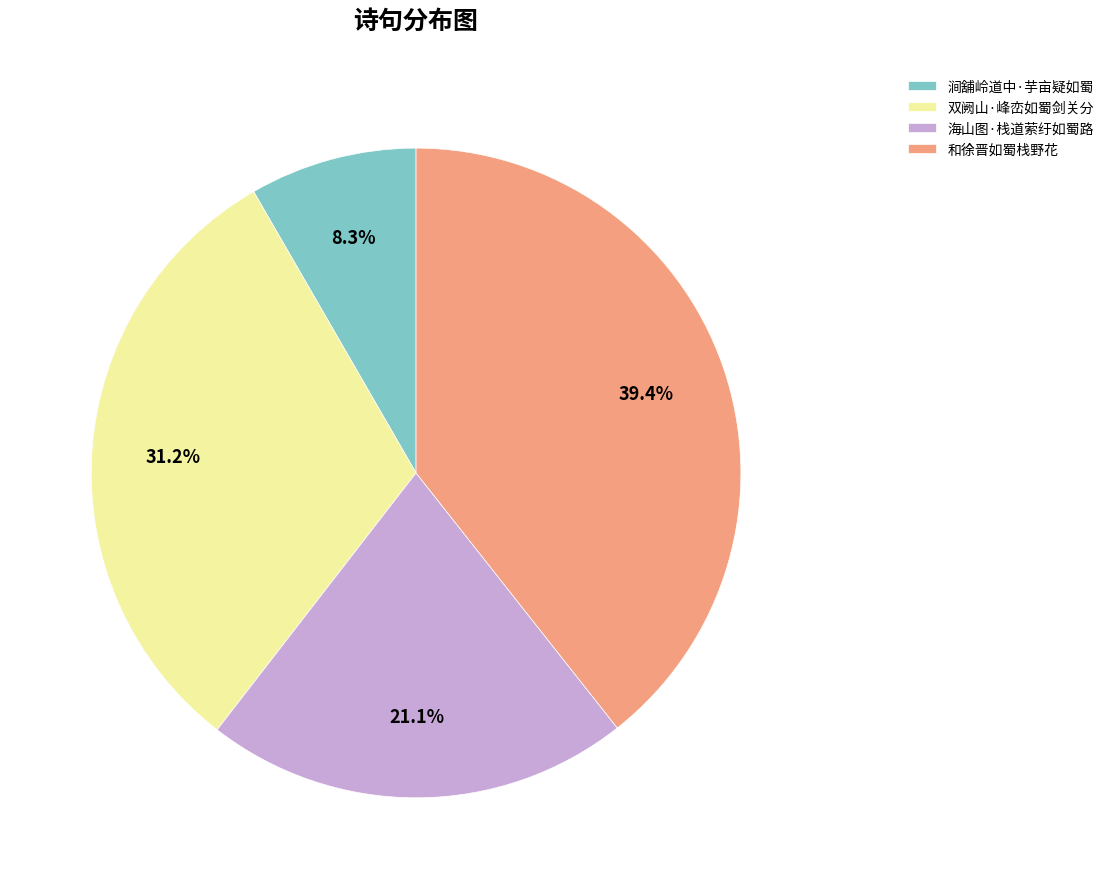

Which slice is the largest?

和徐晋如蜀栈野花